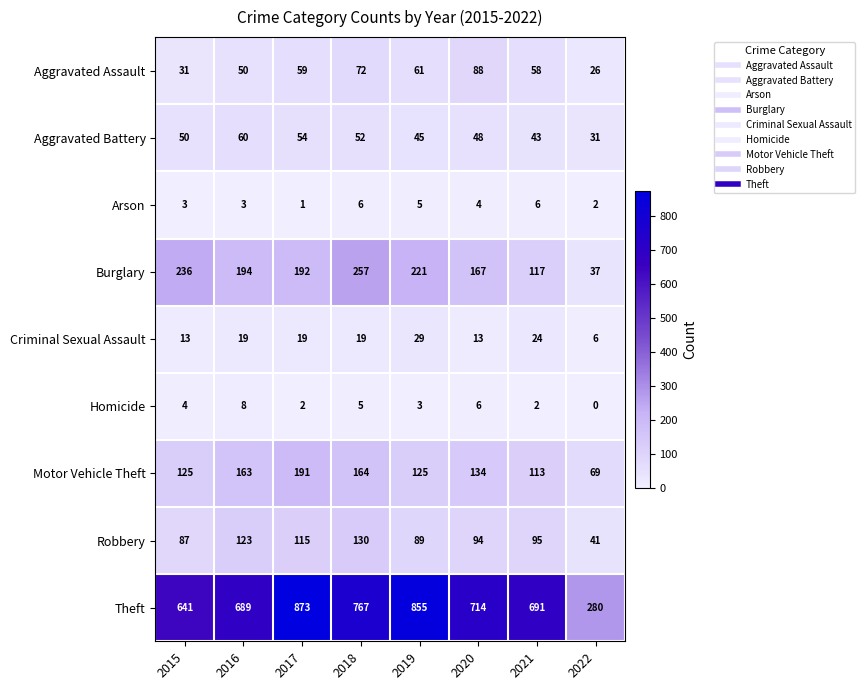

How many data points does each series have?

8